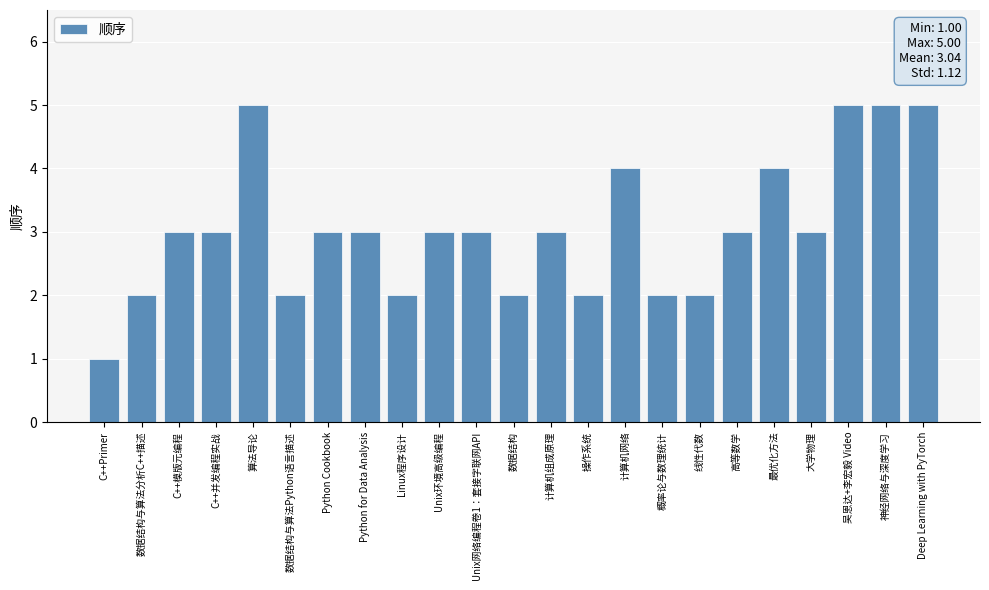

Is it true that the value at 吴恩达+李宏毅 Video is 8?

False